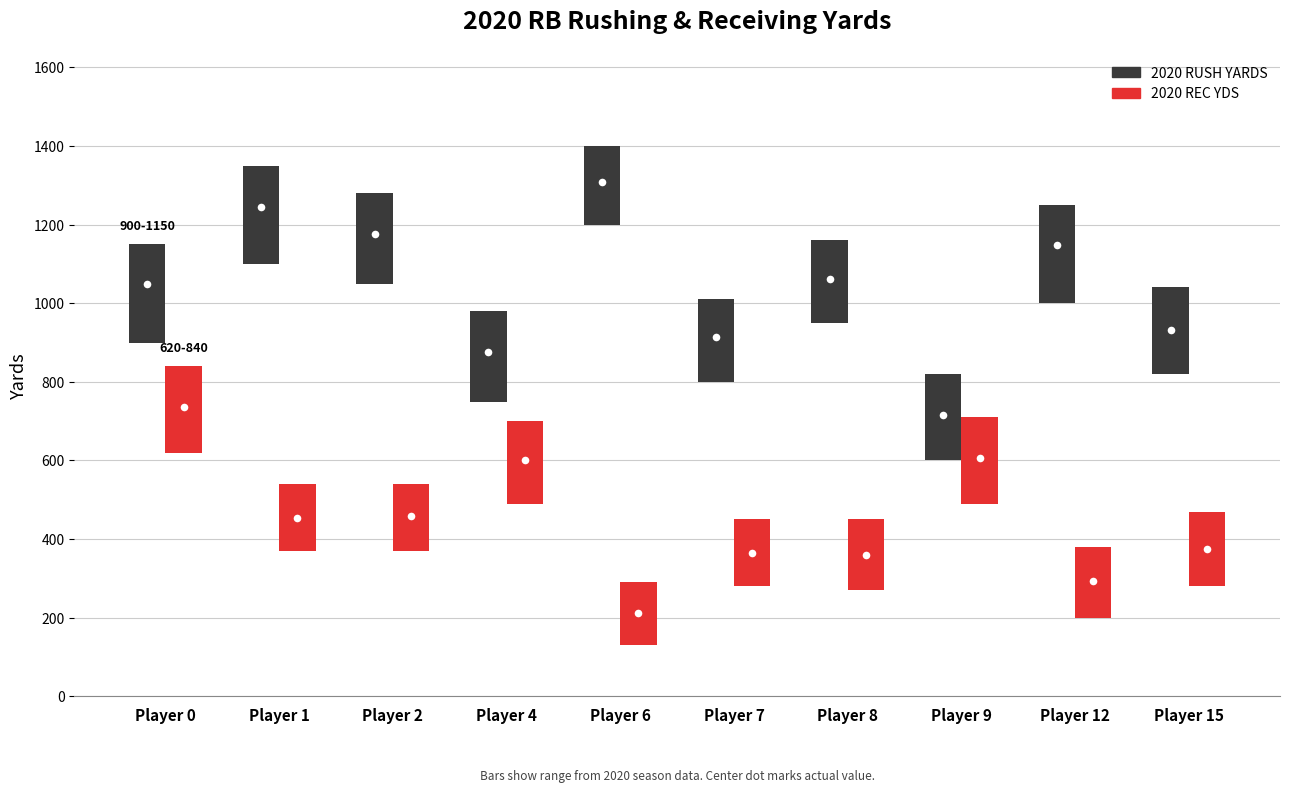

What is the value of the 2020 REC YDS bar at the 4th from the left?

600